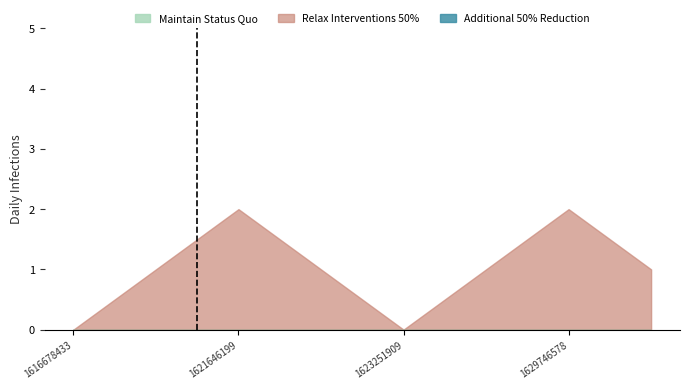

In col_1, how many points are higher than both neighbors (excluding endpoints)?

2